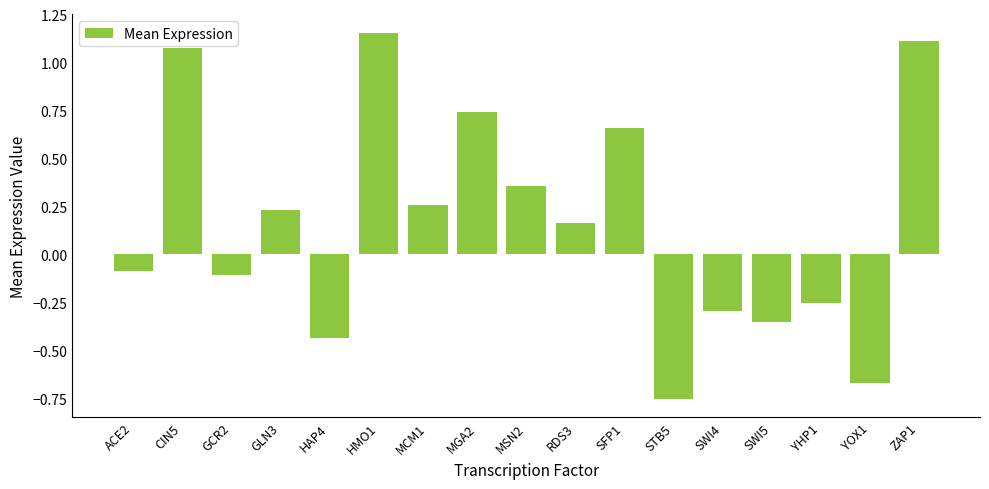

Which category has the lowest value across all series?

STB5